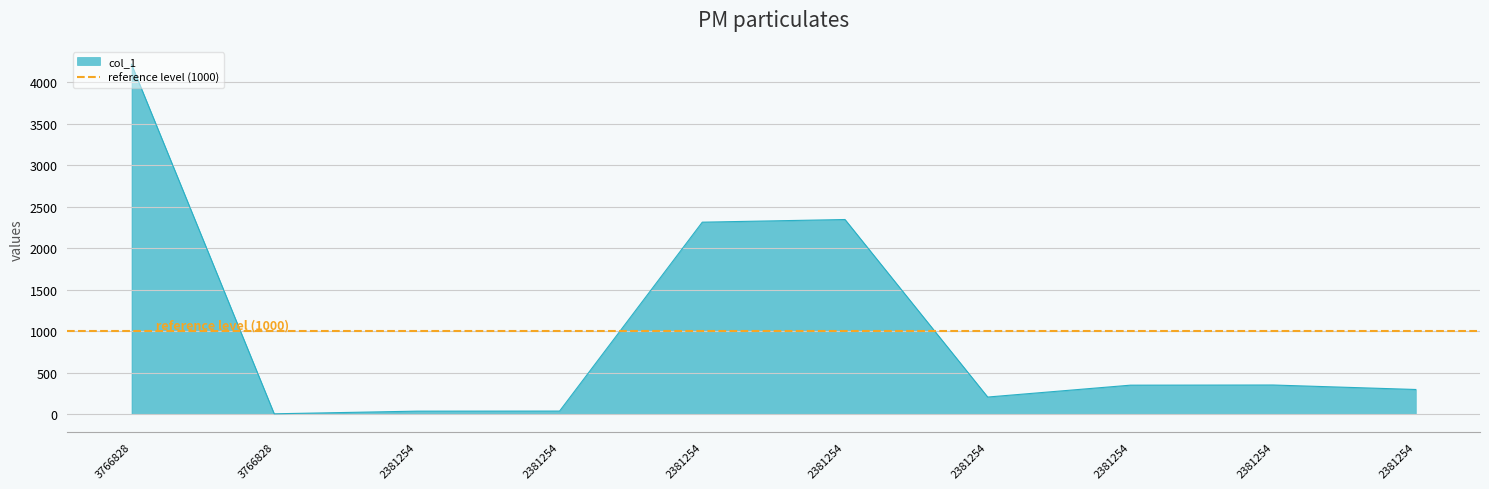

List the labels in order of value, largest first.

3766828, 2381254, 2381254, 2381254, 2381254, 2381254, 2381254, 2381254, 2381254, 3766828